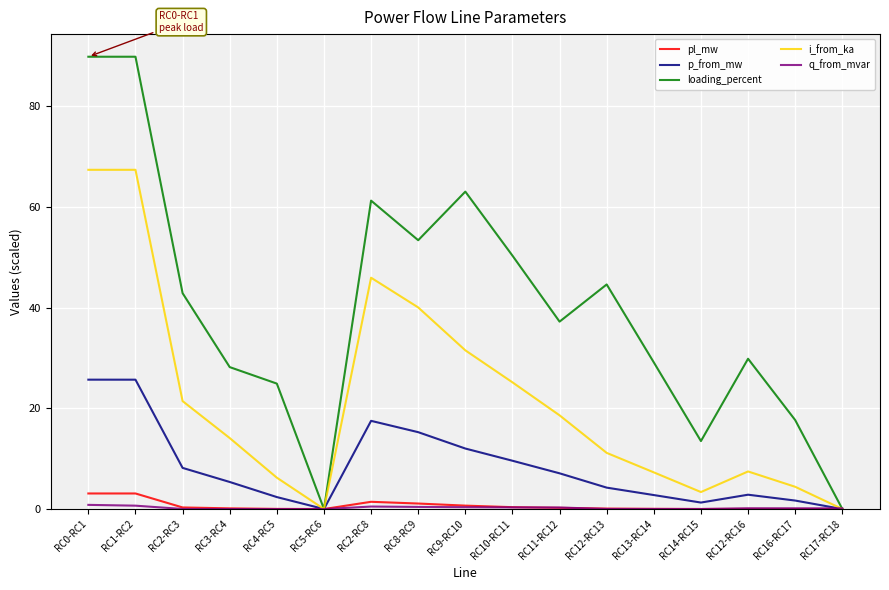

What is the average value of the pl_mw series?

0.6